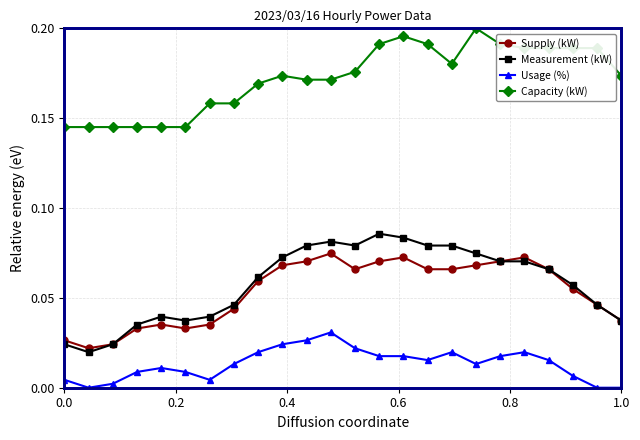

How many lines are shown in the chart?

4